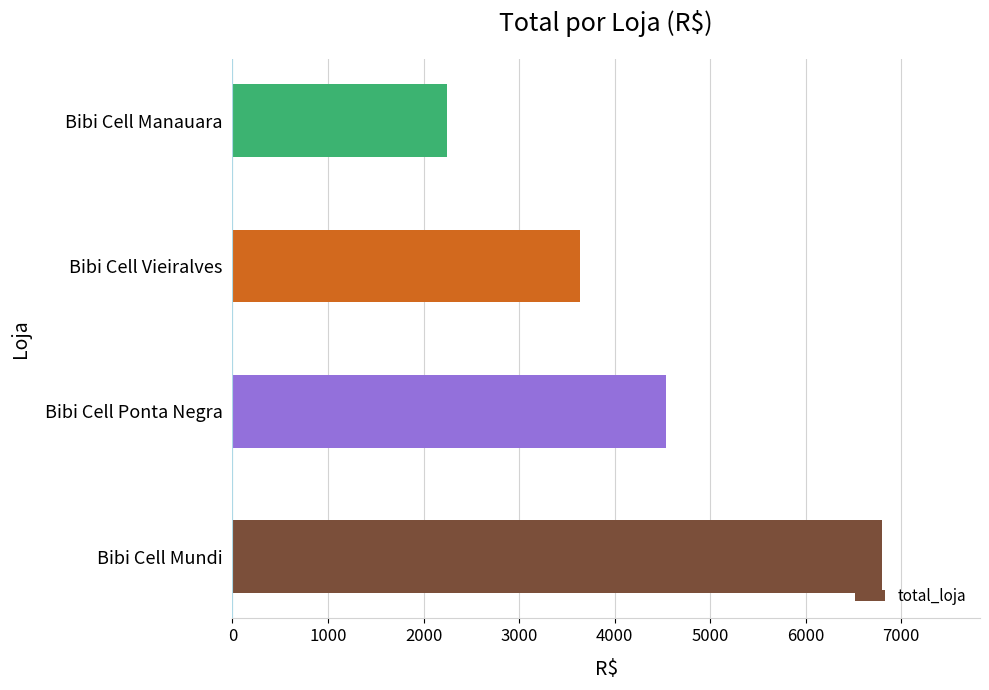

What is the minimum value shown in the chart?

2251.0